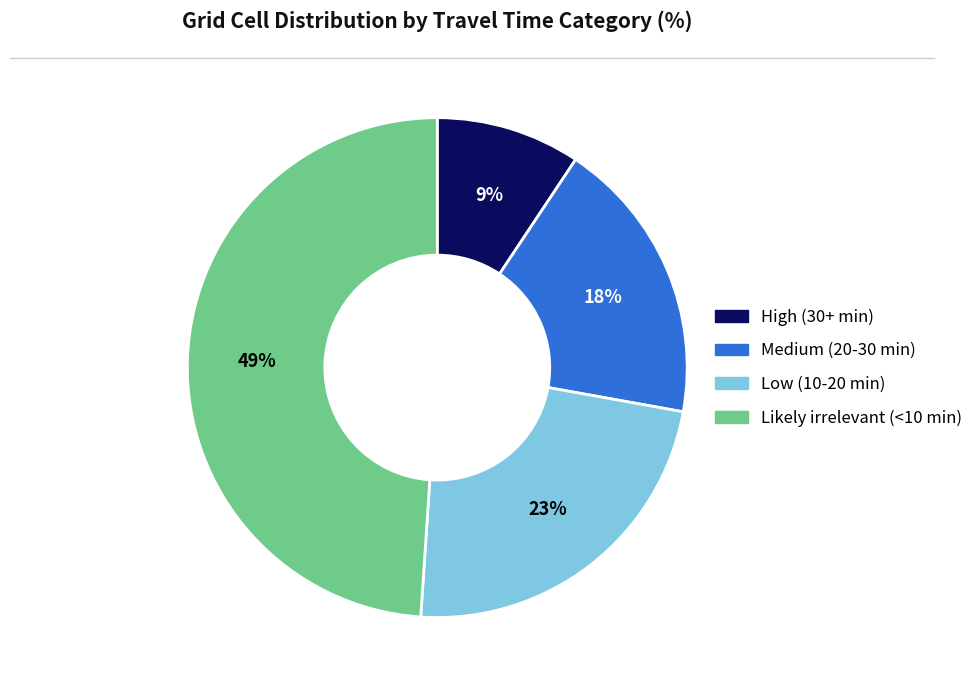

The Likely irrelevant (<10 min) slice represents 49% of the pie. True or false?

True